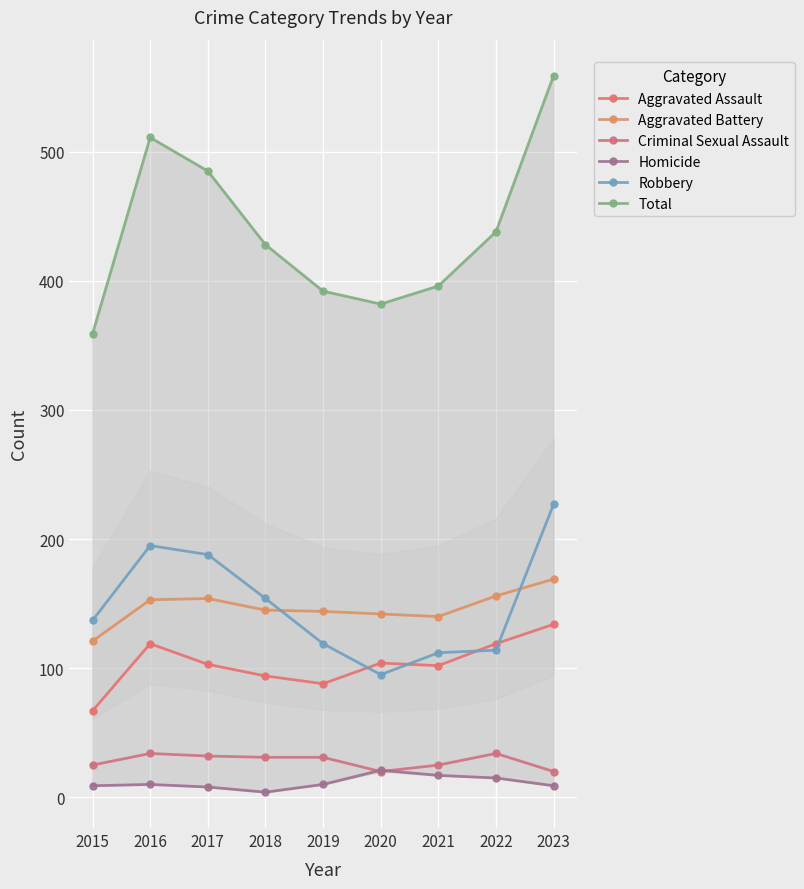

What is the total value across all series at 2020?

764